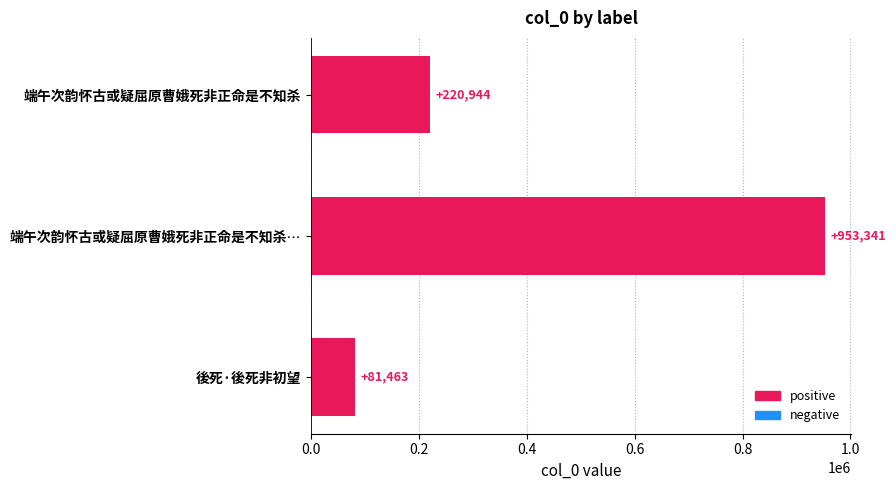

Count the number of categories in the chart.

3